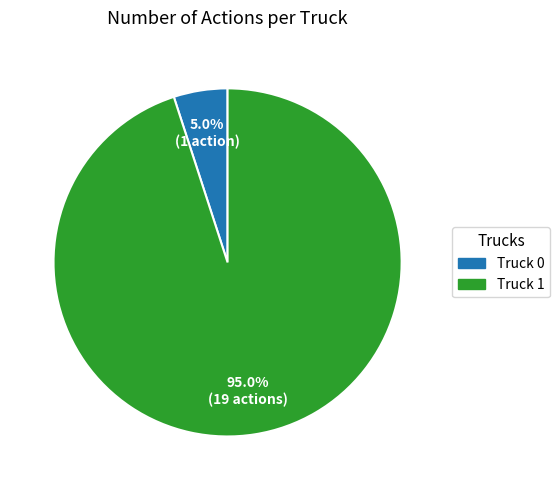

Is it true that Truck 1 is 95% of the pie?

True